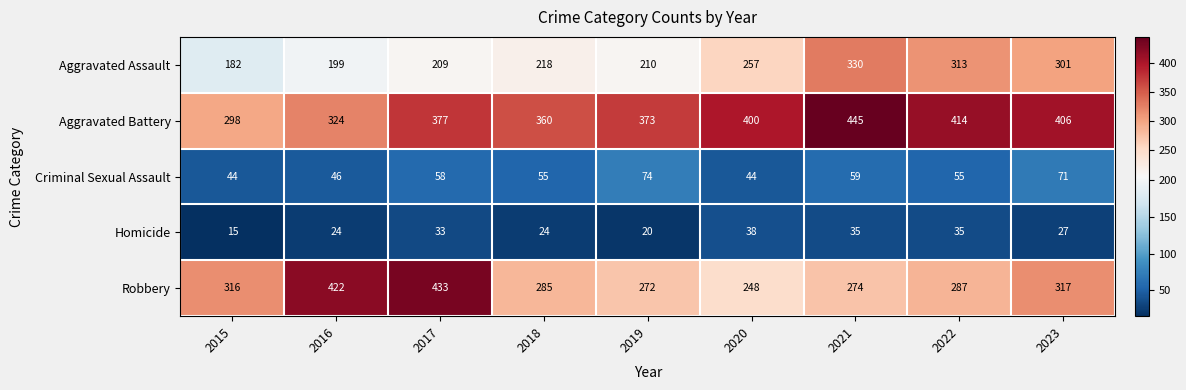

What is the difference between the highest and lowest values at 2018?

336